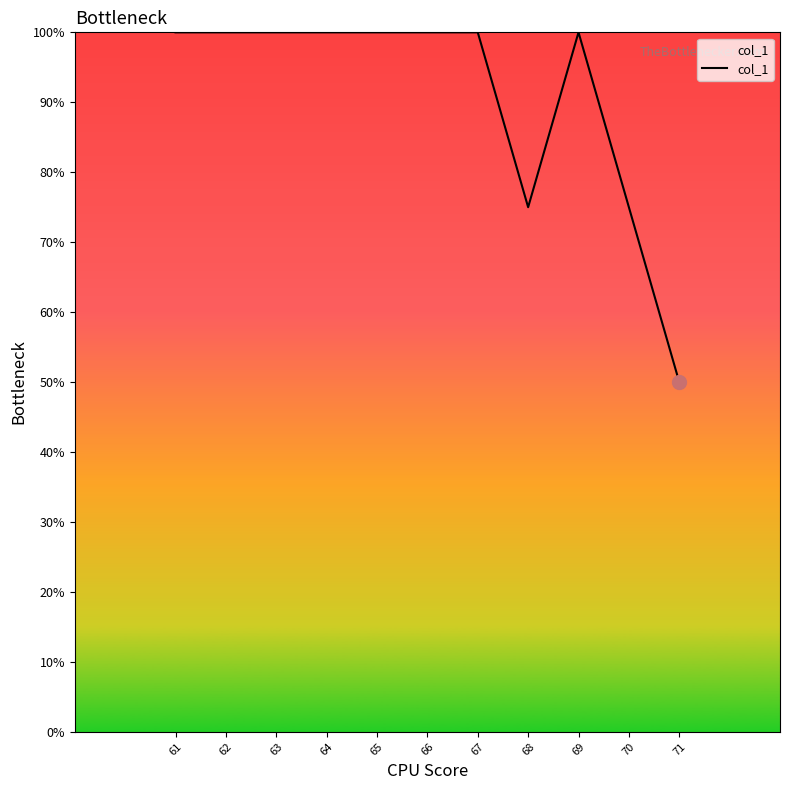

Which category has the lowest value across all series?

71